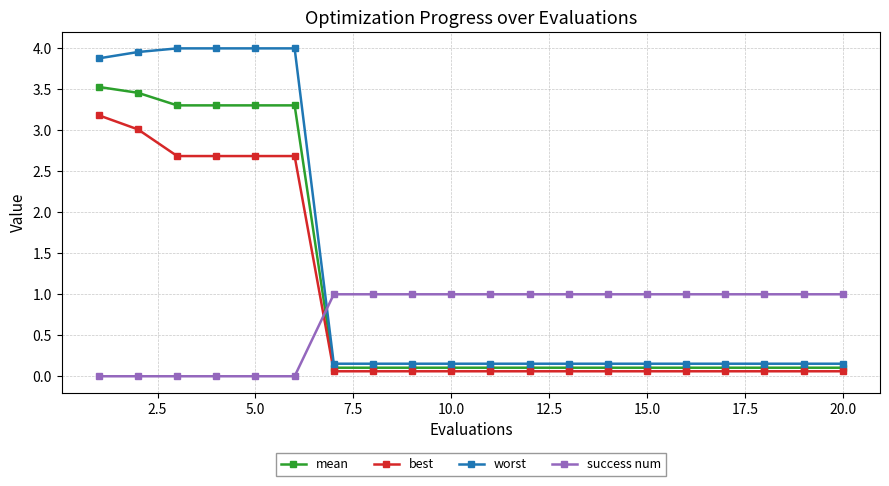

Does the chart display data point markers on the line(s)?

Yes